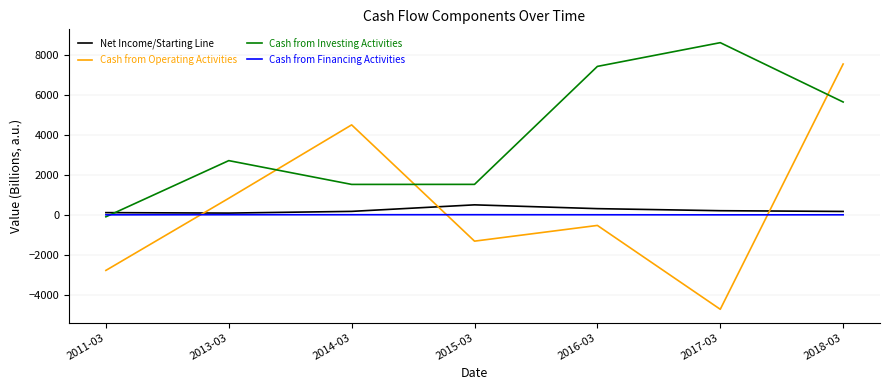

True or false: Cash from Operating Activities and Net Income/Starting Line cross at least once.

True